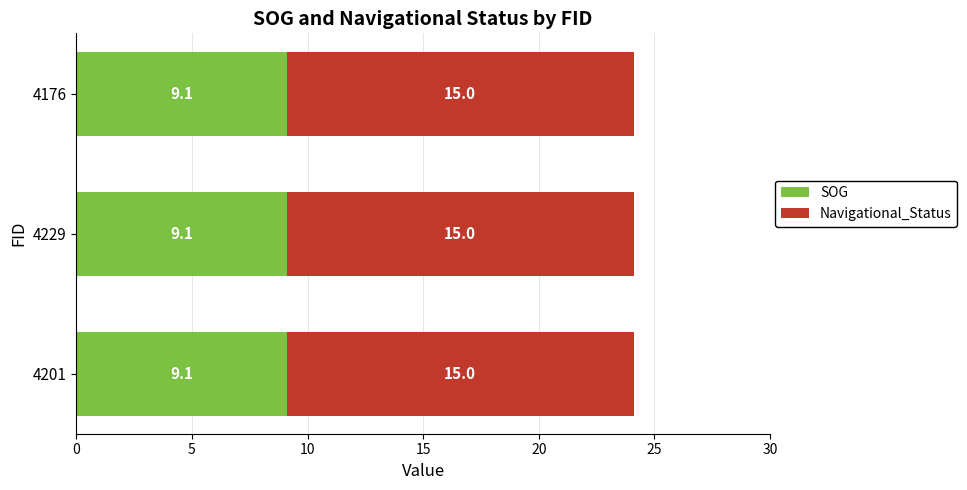

What are all the series names shown in the legend?

SOG, Navigational_Status